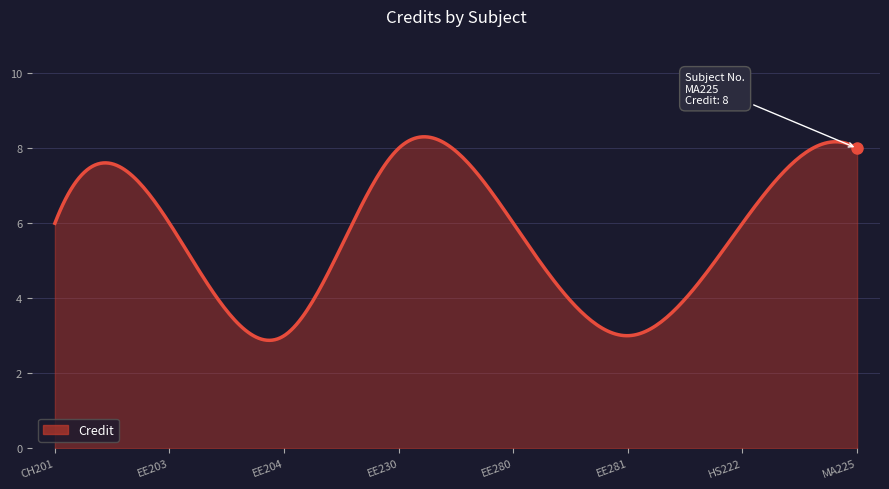

What is the difference between the maximum and minimum values?

5.4